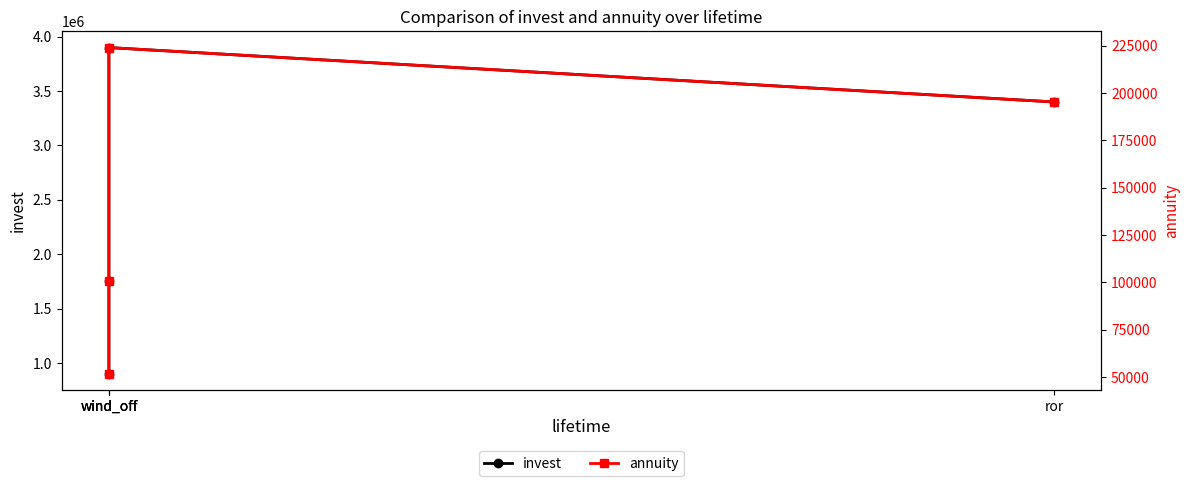

What is the minimum value shown in the chart?

51685.1